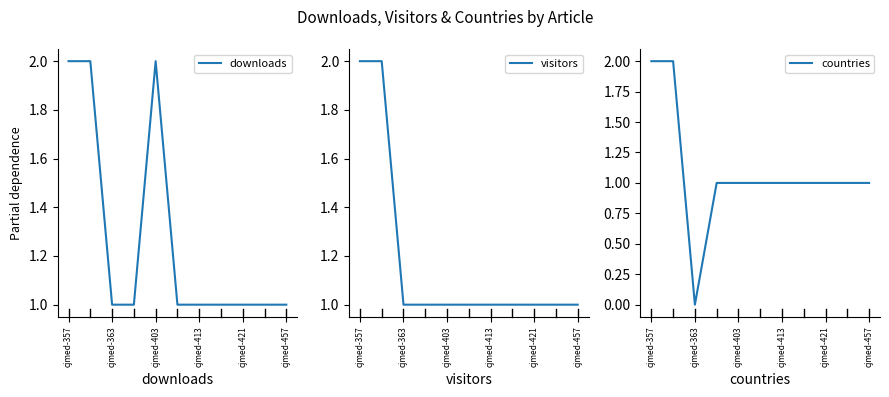

True or false: countries and visitors intersect in this chart.

False